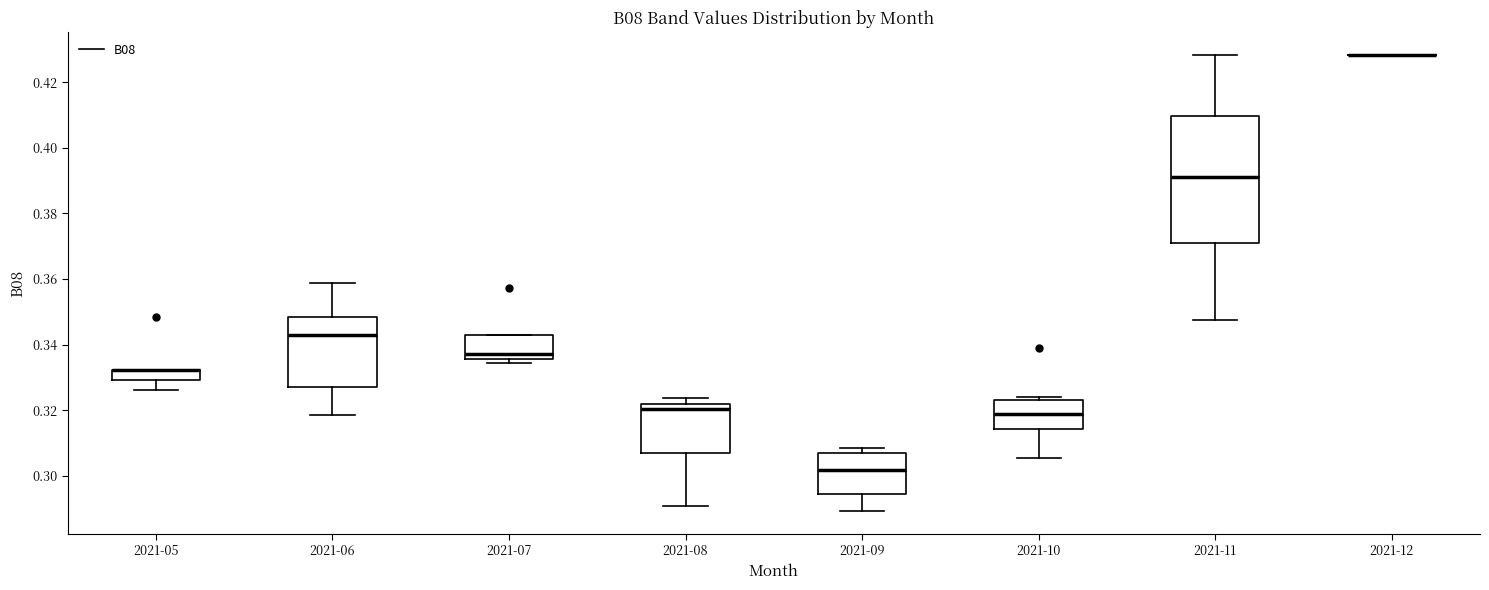

Reading left to right, transcribe this box plot: for each box, give where its median line is, the range the box spans, and where its two whiskers end, as read against the y-axis. The values are not printed on the chart, so give them approximately, as read against the axis.

2021-05: median 0.332 (drawn on the box's upper edge), box 0.330 to 0.332, whiskers 0.326 to 0.332
2021-06: median 0.342, box 0.328 to 0.348, whiskers 0.318 to 0.358
2021-07: median 0.338, box 0.336 to 0.342, whiskers 0.334 to 0.342
2021-08: median 0.320, box 0.308 to 0.322, whiskers 0.290 to 0.324
2021-09: median 0.302, box 0.294 to 0.306, whiskers 0.290 to 0.308
2021-10: median 0.318, box 0.314 to 0.324, whiskers 0.306 to 0.324 (just above the box's upper edge)
2021-11: median 0.392, box 0.370 to 0.410, whiskers 0.348 to 0.428
2021-12: box collapsed to a line at 0.428, whiskers 0.428 to 0.428